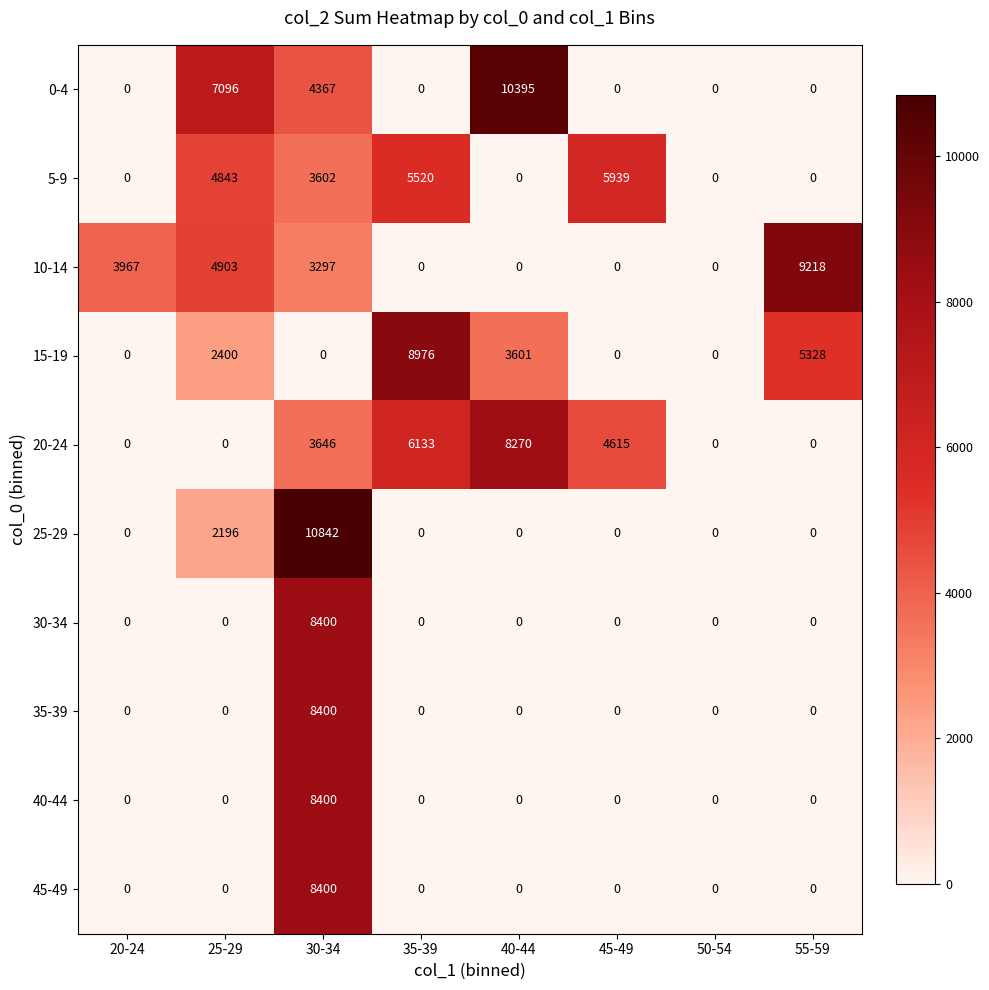

Where is 25-29 nearest to the value 5421?

25-29